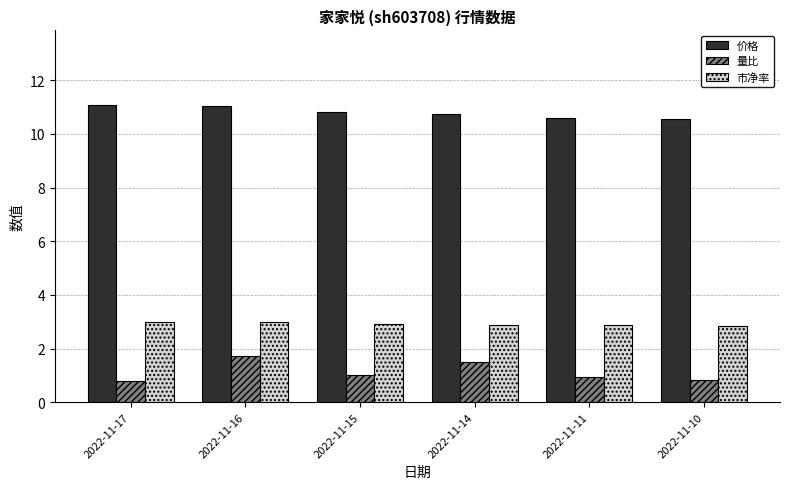

What is the sum of all 市净率 values?

17.5